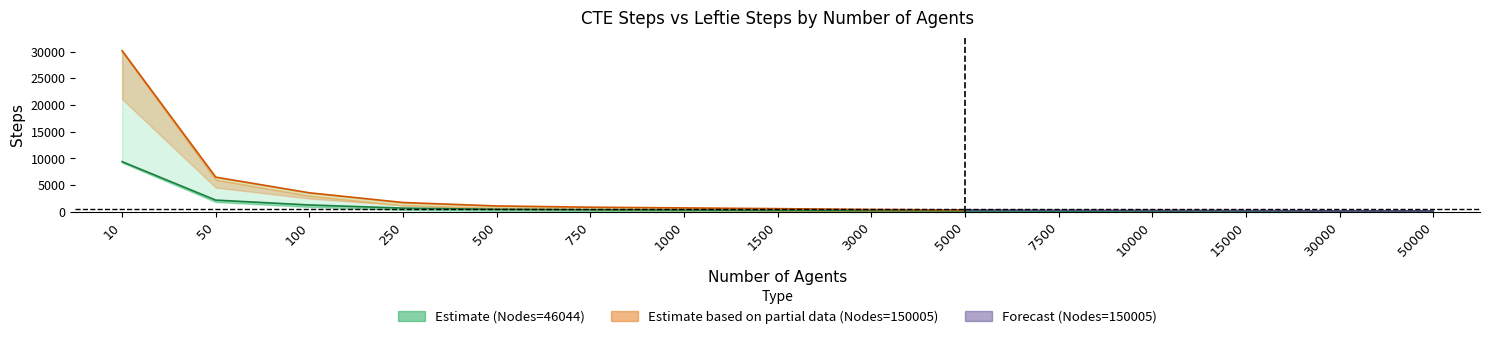

What is the difference between the CTE Steps (Nodes=150005) values at 5000 and 250?

1392